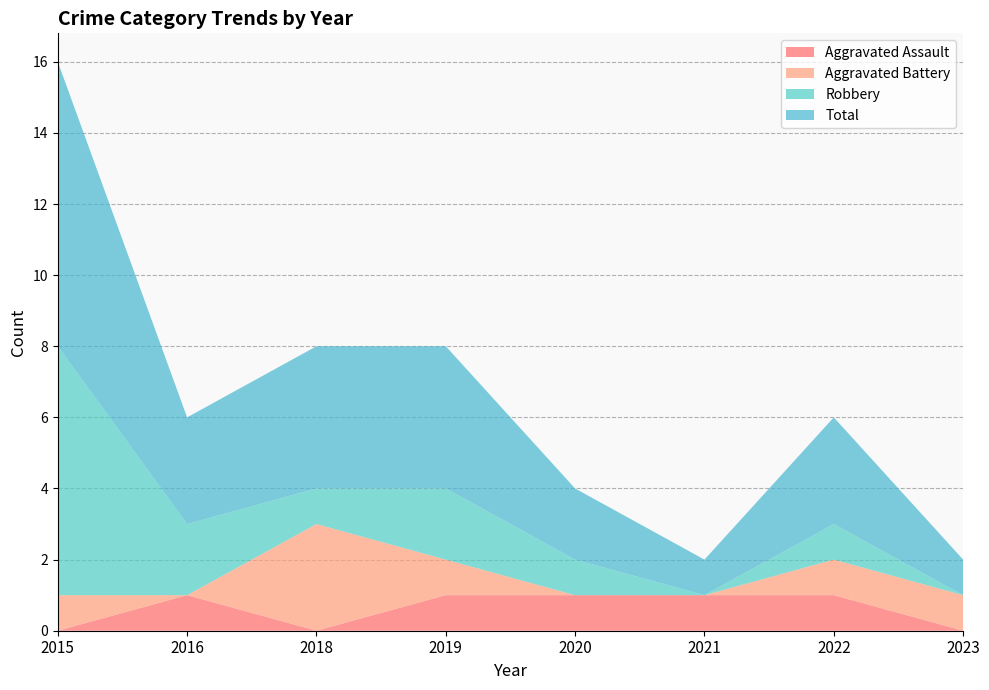

Reading left to right, list all the values displayed in this chart.

Aggravated Assault: 2015=0	2016=1	2018=0	2019=1	2020=1	2021=1	2022=1	2023=0
Aggravated Battery: 2015=1	2016=0	2018=3	2019=1	2020=0	2021=0	2022=1	2023=1
Robbery: 2015=7	2016=2	2018=1	2019=2	2020=1	2021=0	2022=1	2023=0
Total: 2015=8	2016=3	2018=4	2019=4	2020=2	2021=1	2022=3	2023=1